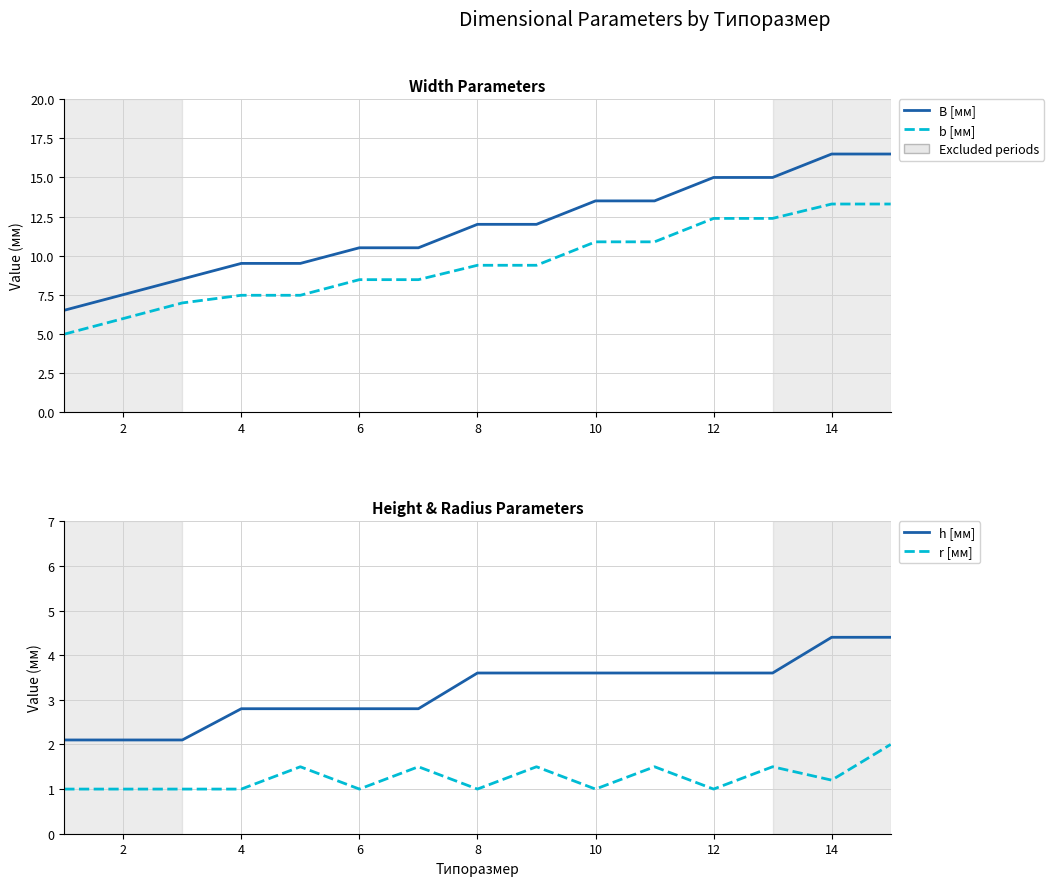

The value of h [мм] at 6 is 1.7. True or false?

False